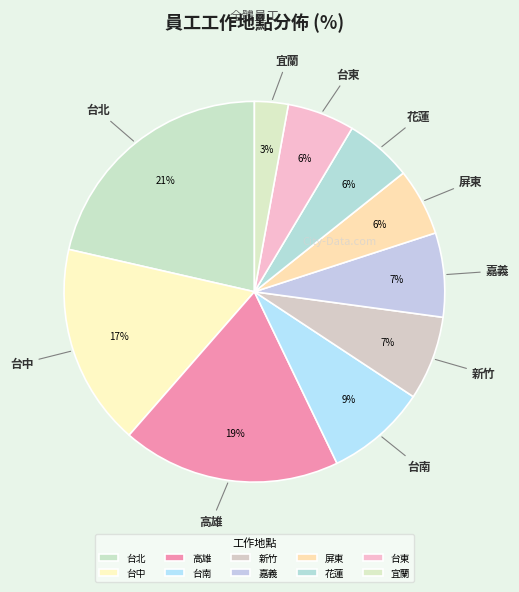

Is 宜蘭 the majority of the pie?

No